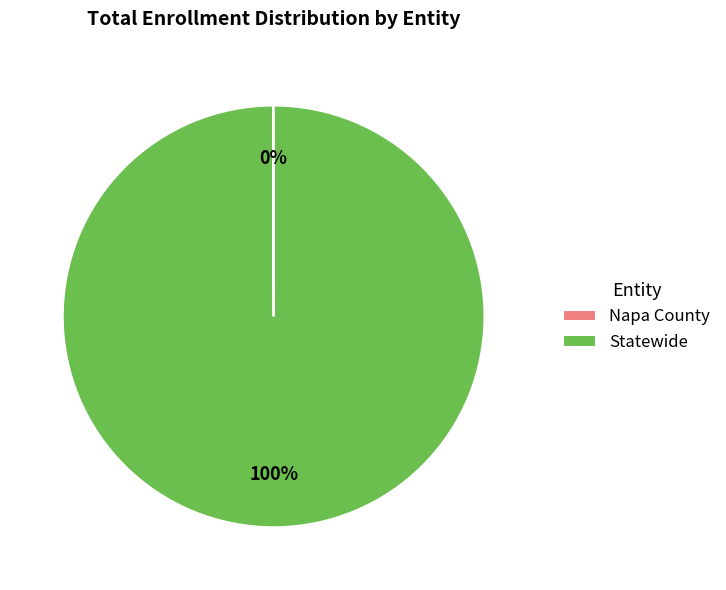

Which slice is the largest?

Statewide